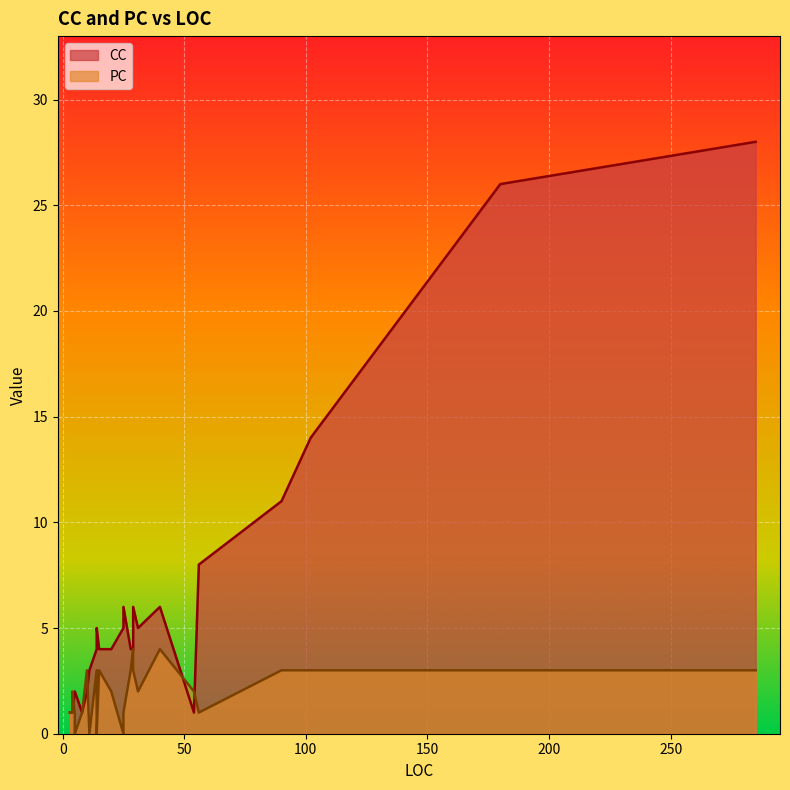

Is it true that CC equals 14 at 102?

True